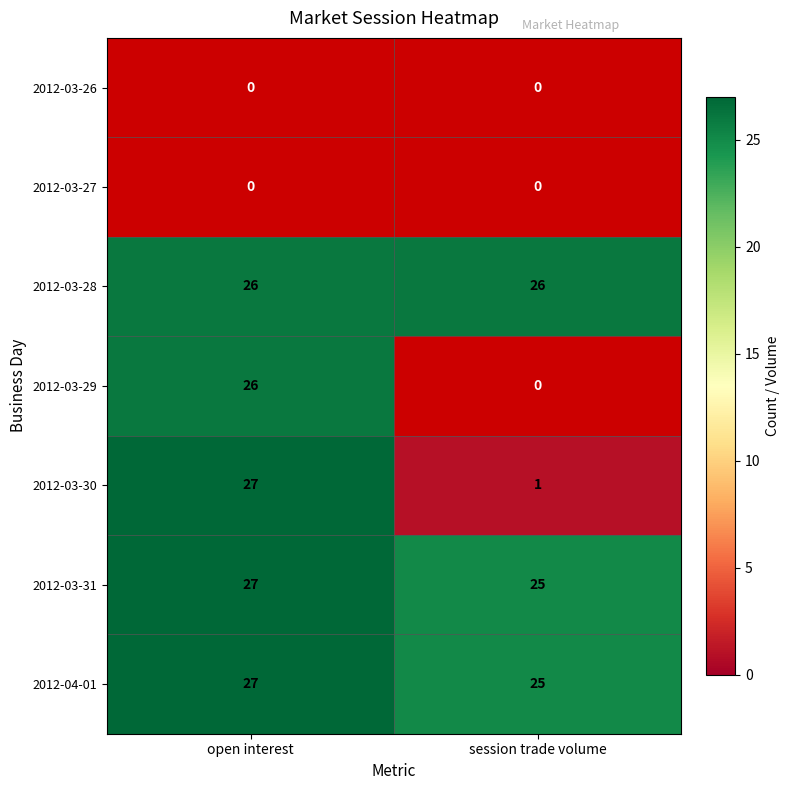

The value of 2012-03-30 at open interest is 7.8. True or false?

False